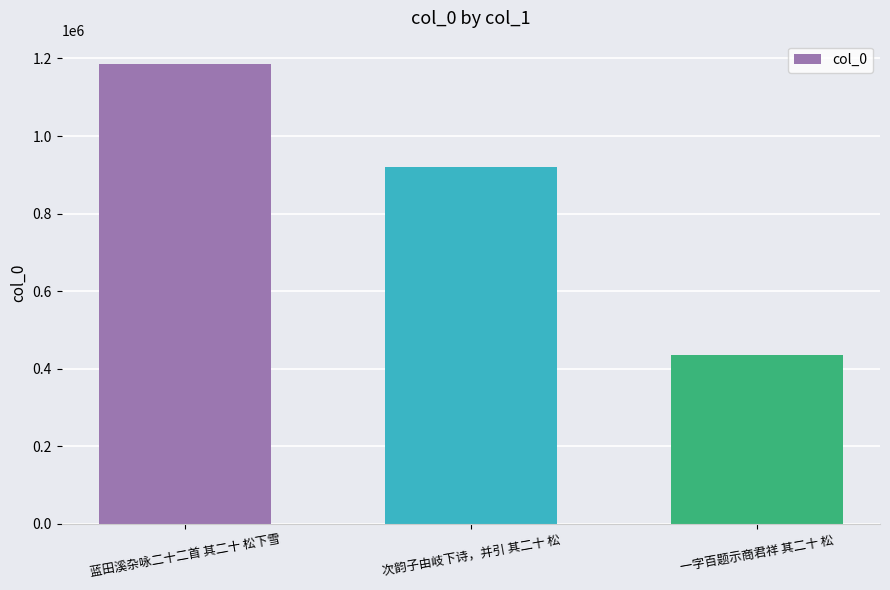

What is the label of the 3rd bar from the right?

蓝田溪杂咏二十二首 其二十 松下雪